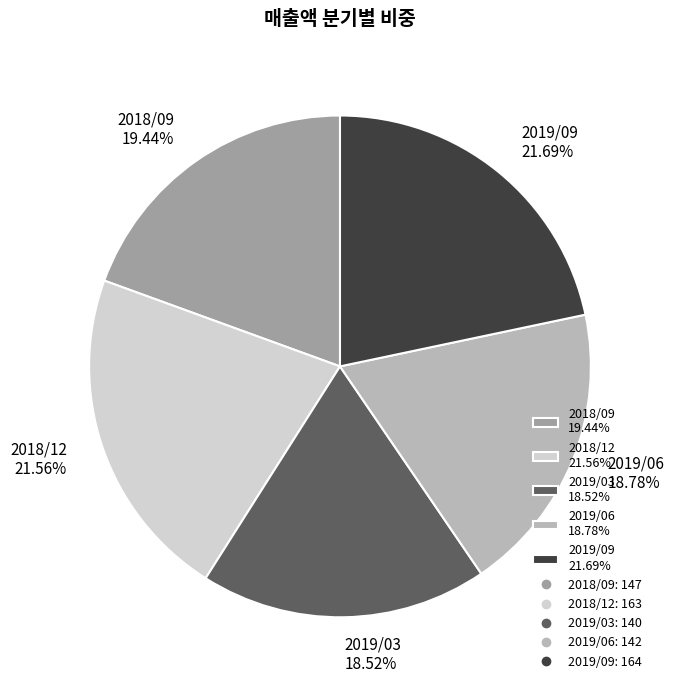

Do 2018/12 and 2019/06 together represent more than half of the pie?

No